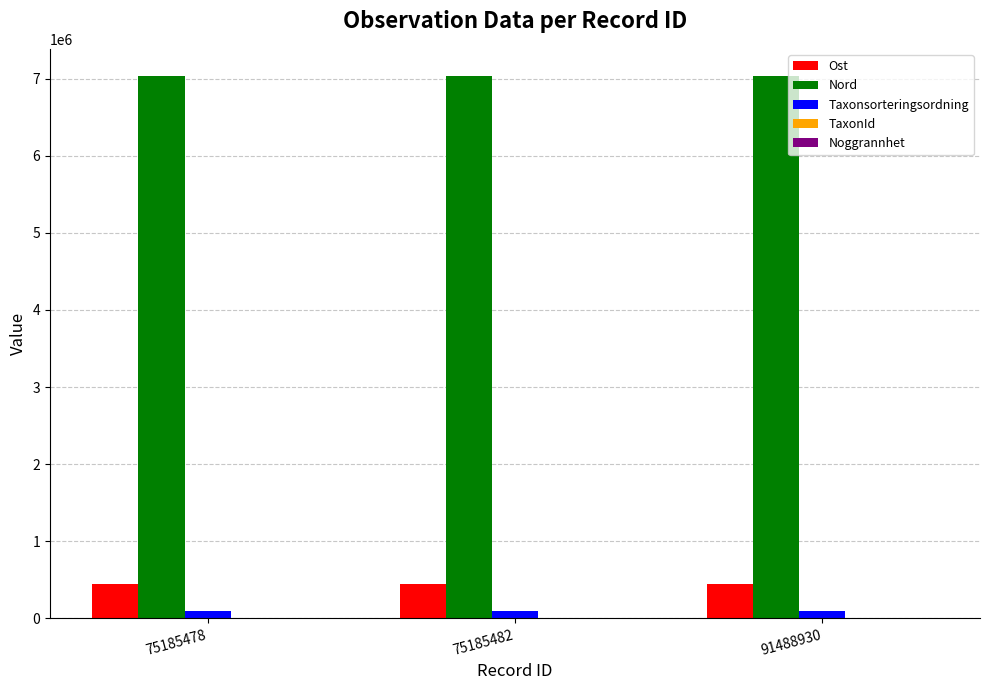

Is the value of Nord at 91488930 greater than the value of Taxonsorteringsordning at 75185482?

Yes